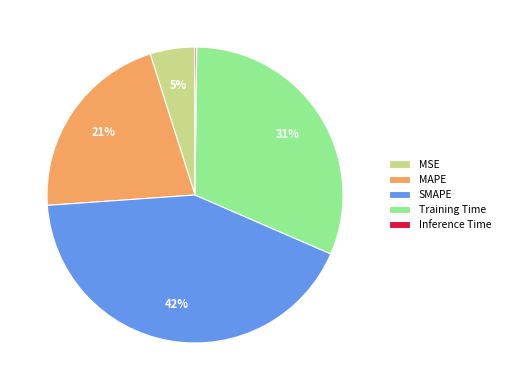

True or false: Training Time accounts for 42% of the total.

False